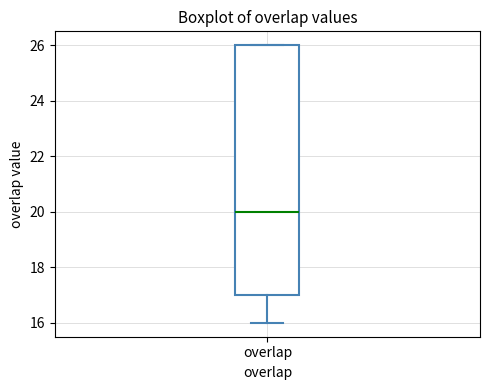

Where is the lower edge of the box for overlap on the y-axis? The values are not printed on the chart, so give them approximately, as read against the axis.

17